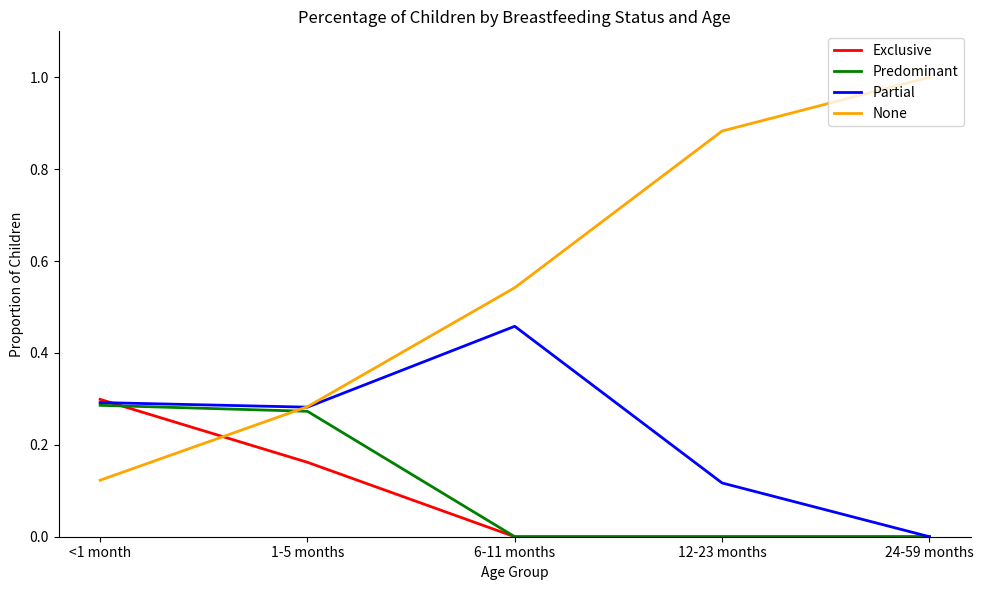

At which label does None reach its minimum?

<1 month